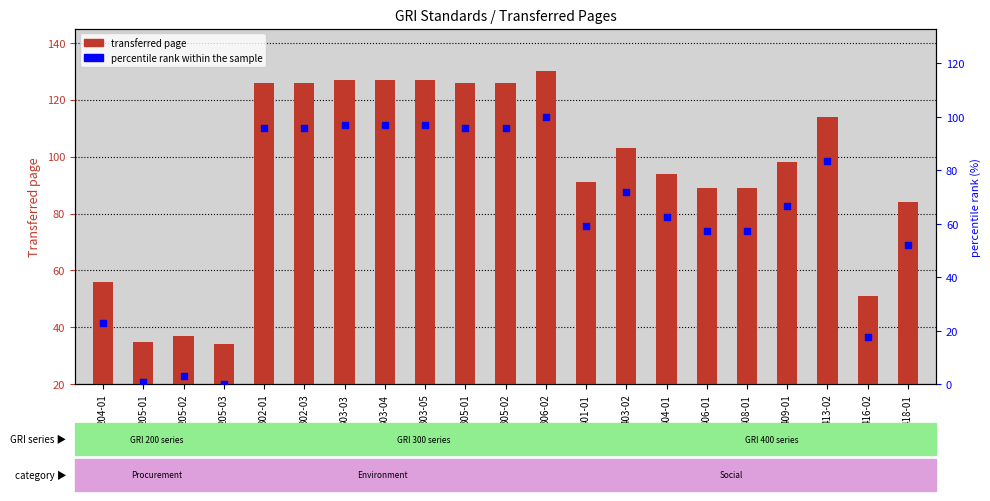

What are all the series names shown in the legend?

Transferred_page, percentile rank within the sample